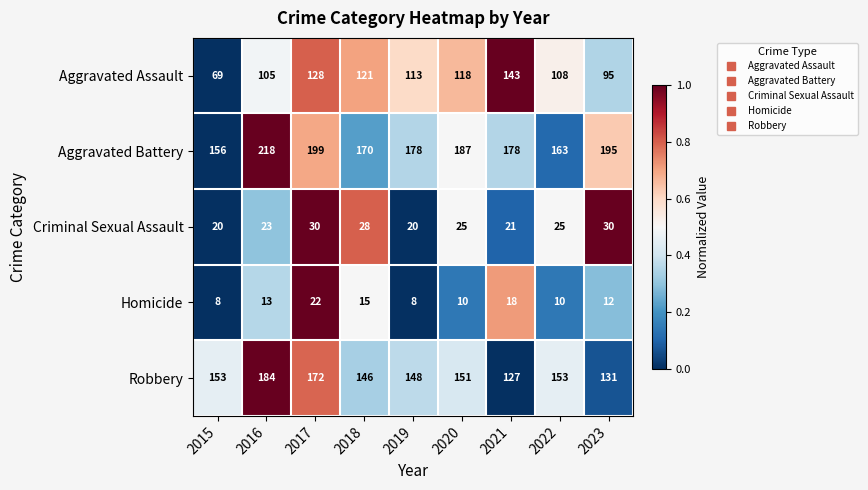

What is the total value across all series at 2020?

491